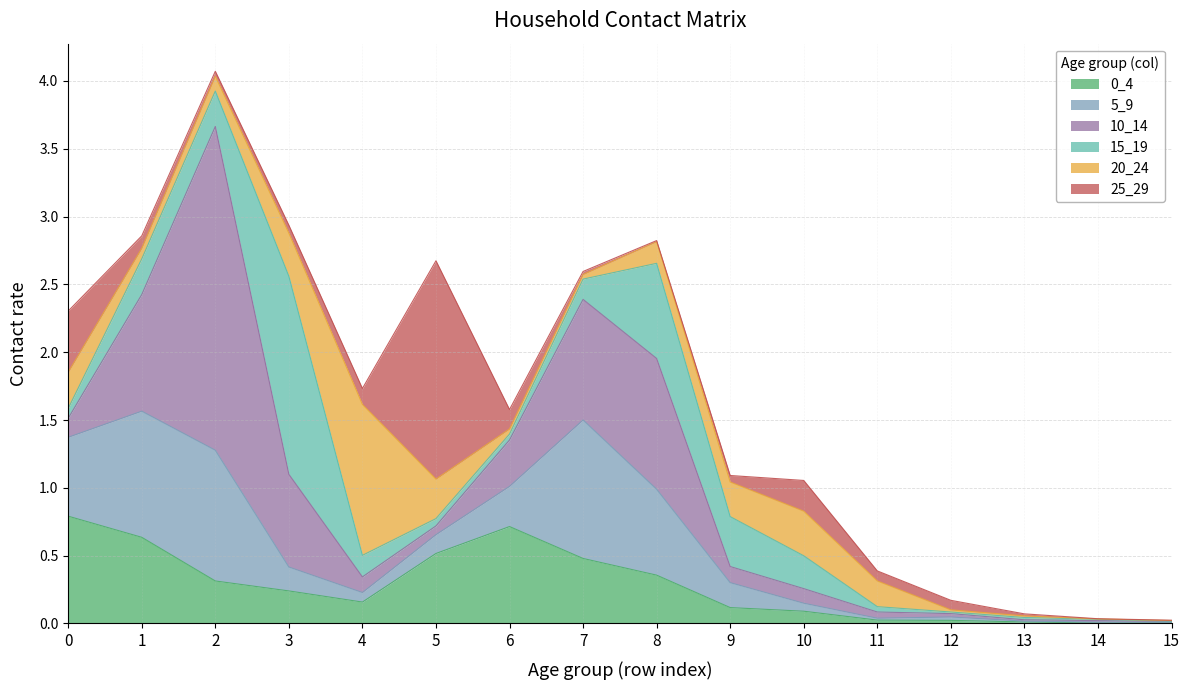

How many intersections are there between 0_4 and 10_14?

5